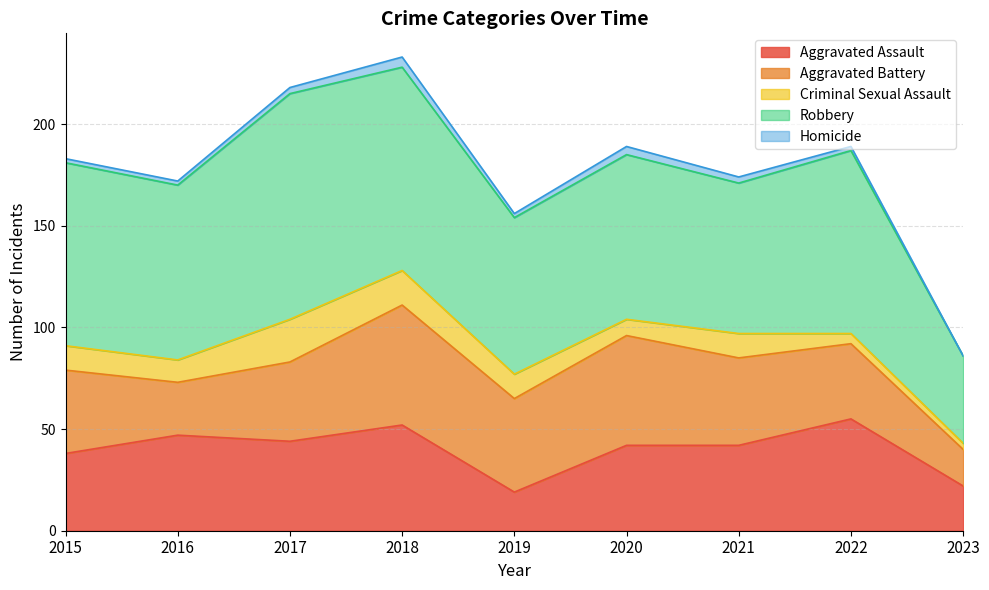

The value of Aggravated Assault at 2017 is 59. True or false?

False